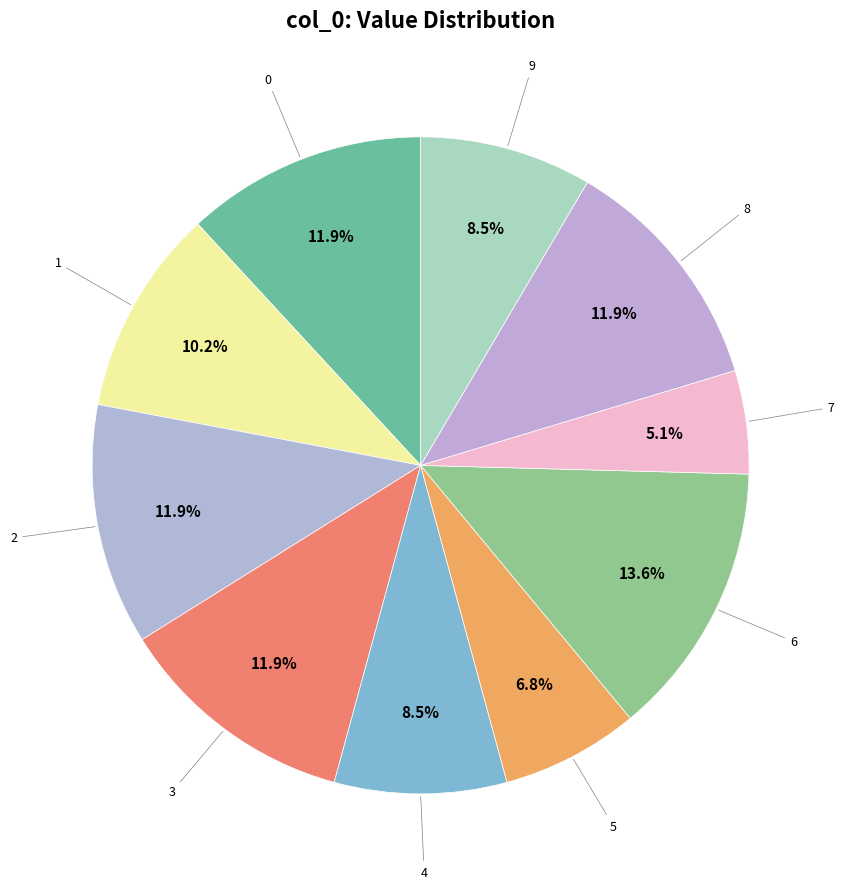

Which slice is the smallest?

7